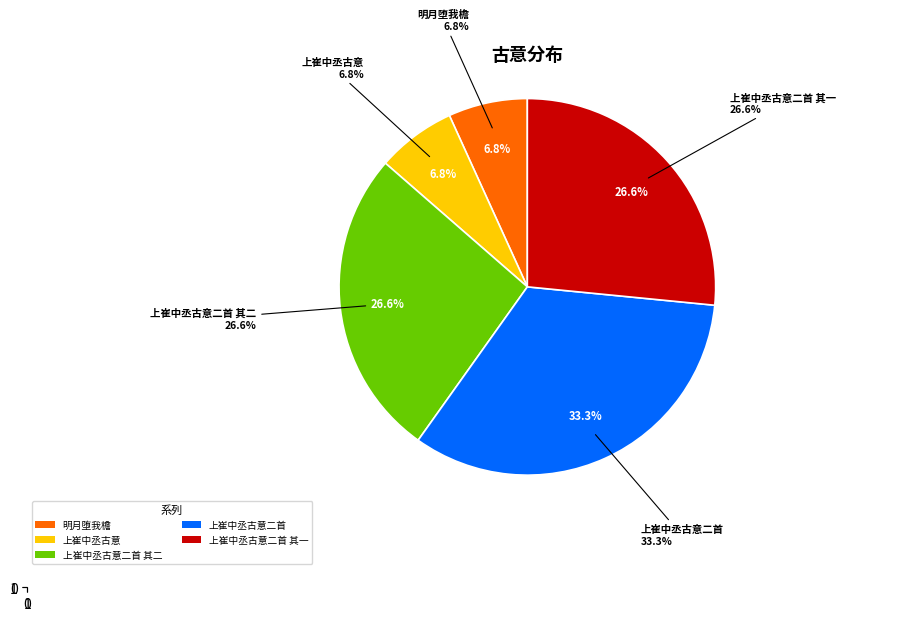

To the nearest percent, what is the combined percentage of 明月堕我檐 and 上崔中丞古意?

14%